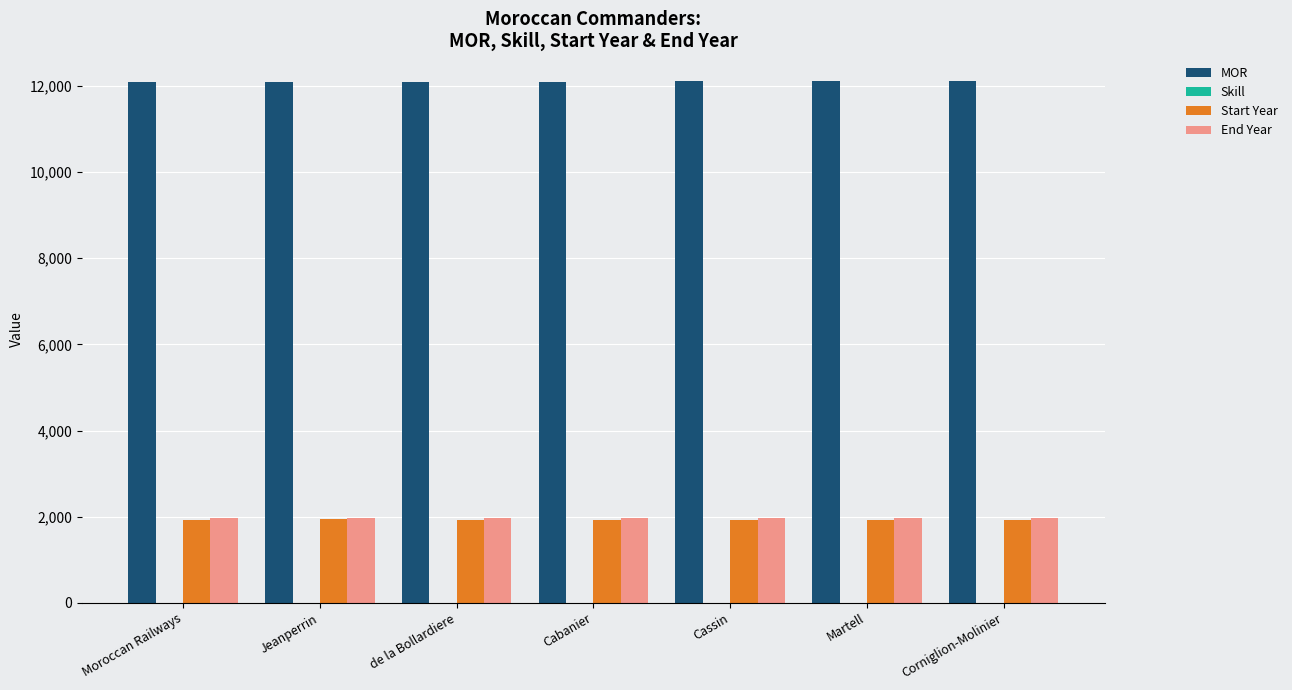

What is the greatest value displayed?

12106